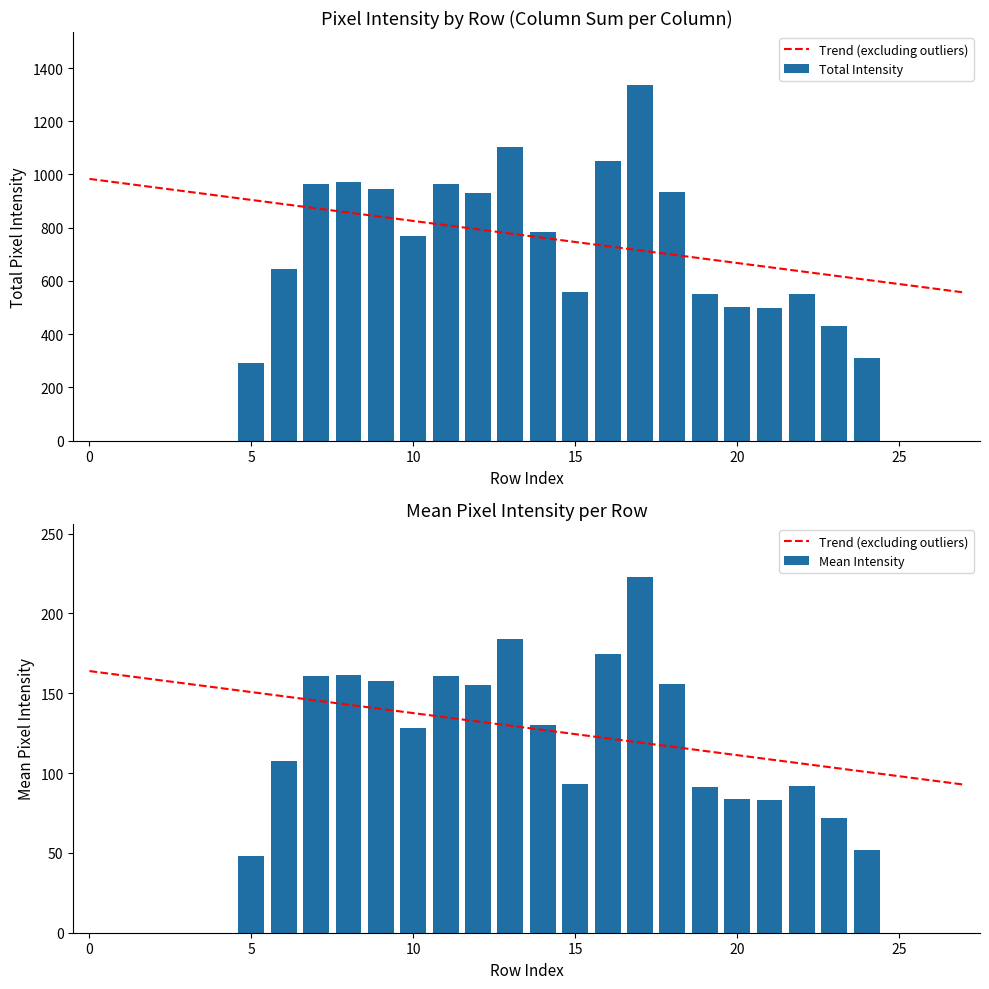

Reading right to left, list all the values displayed in this chart.

Trend (excluding outliers): 92.8	95.4	98.0	100.7	103.3	105.9	108.6	111.2	113.8	116.5	119.1	121.7	124.4	127.0	129.6	132.3	134.9	137.5	140.2	142.8	145.4	148.1	150.7	153.3	156.0	158.6	161.2	163.9
Total Intensity: 0.0	0.0	0.0	311.0	432.0	550.0	497.0	502.0	549.0	935.0	1335.0	1049.0	557.0	782.0	1104.0	931.0	966.0	768.0	947.0	970.0	964.0	644.0	290.0	0.0	0.0	0.0	0.0	0.0
Mean Intensity: 0.0	0.0	0.0	51.8	72.0	91.7	82.8	83.7	91.5	155.8	222.5	174.8	92.8	130.3	184.0	155.2	161.0	128.0	157.8	161.7	160.7	107.3	48.3	0.0	0.0	0.0	0.0	0.0